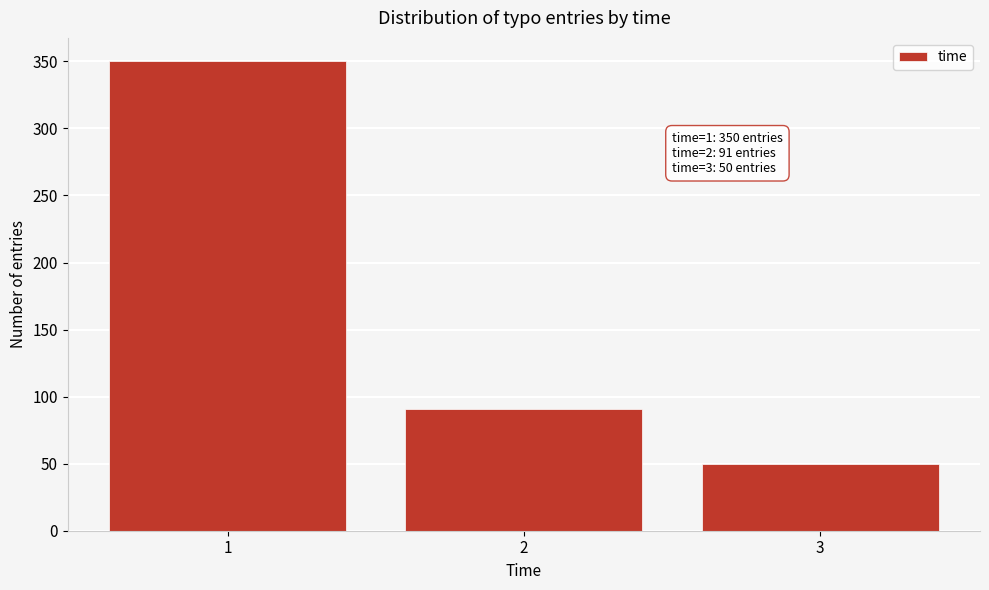

Reading left to right, what are all the values shown in this chart?

1=350	2=91	3=50